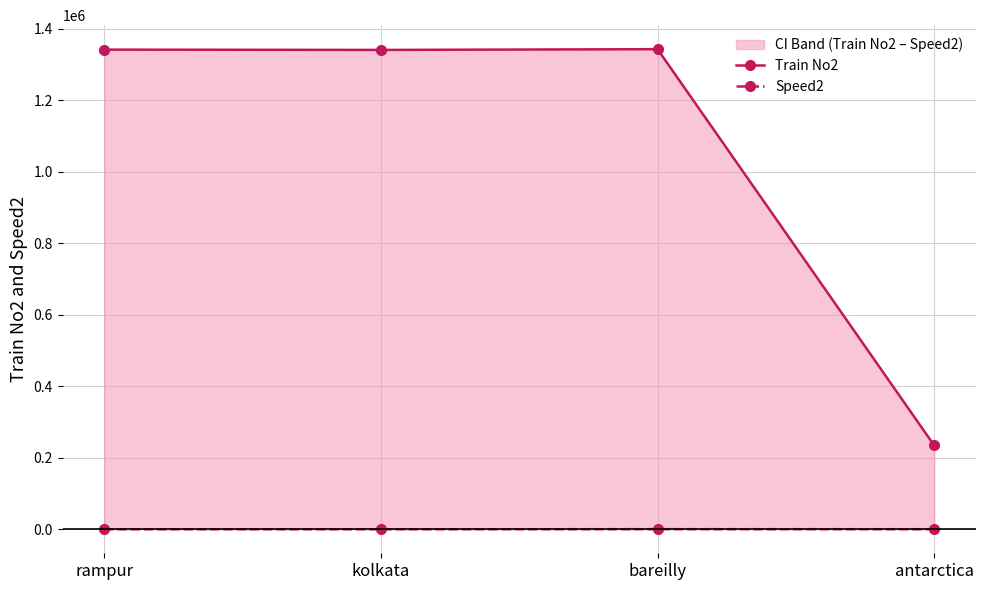

Where is the first local maximum for Speed2?

bareilly